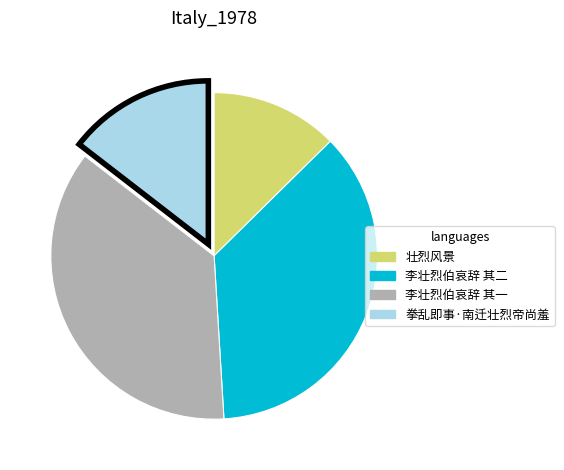

Does any single category account for the majority?

No